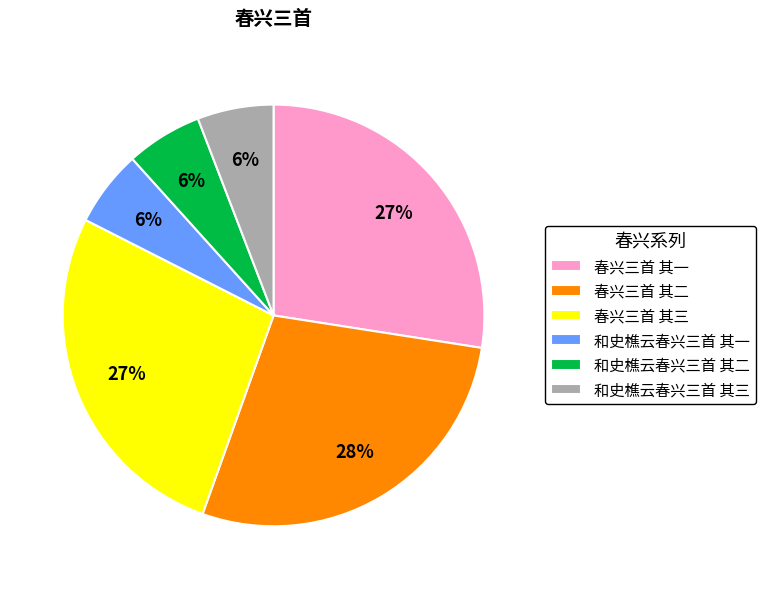

Is the sum of 和史樵云春兴三首 其一 and 春兴三首 其一 greater than half?

No